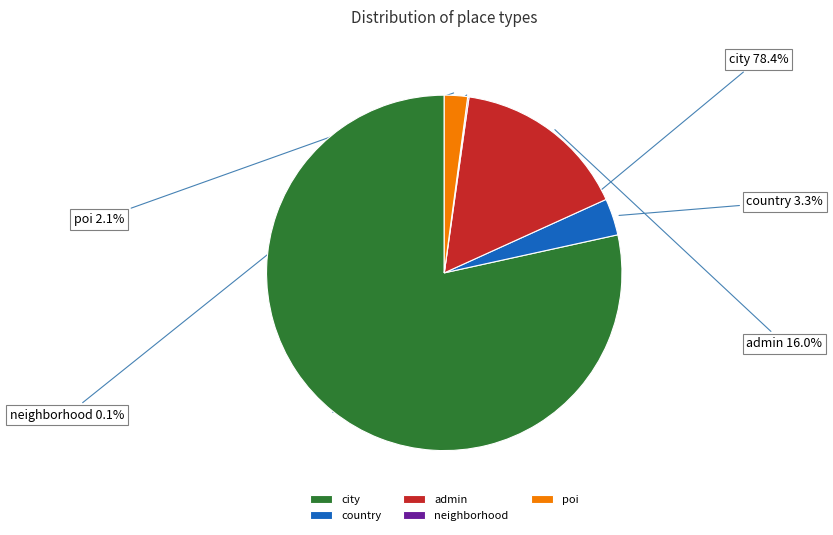

Which slice represents more than half of the pie?

city